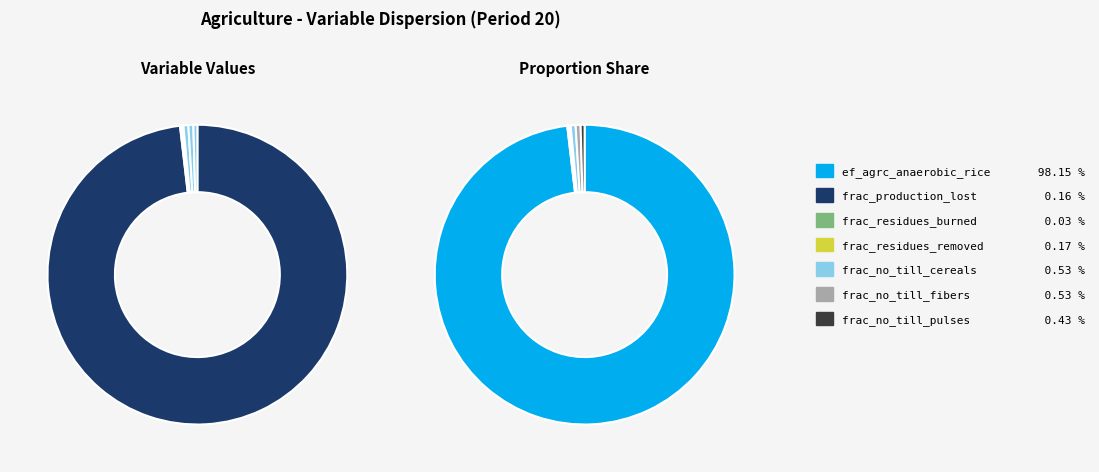

Count the number of slices in the pie.

7